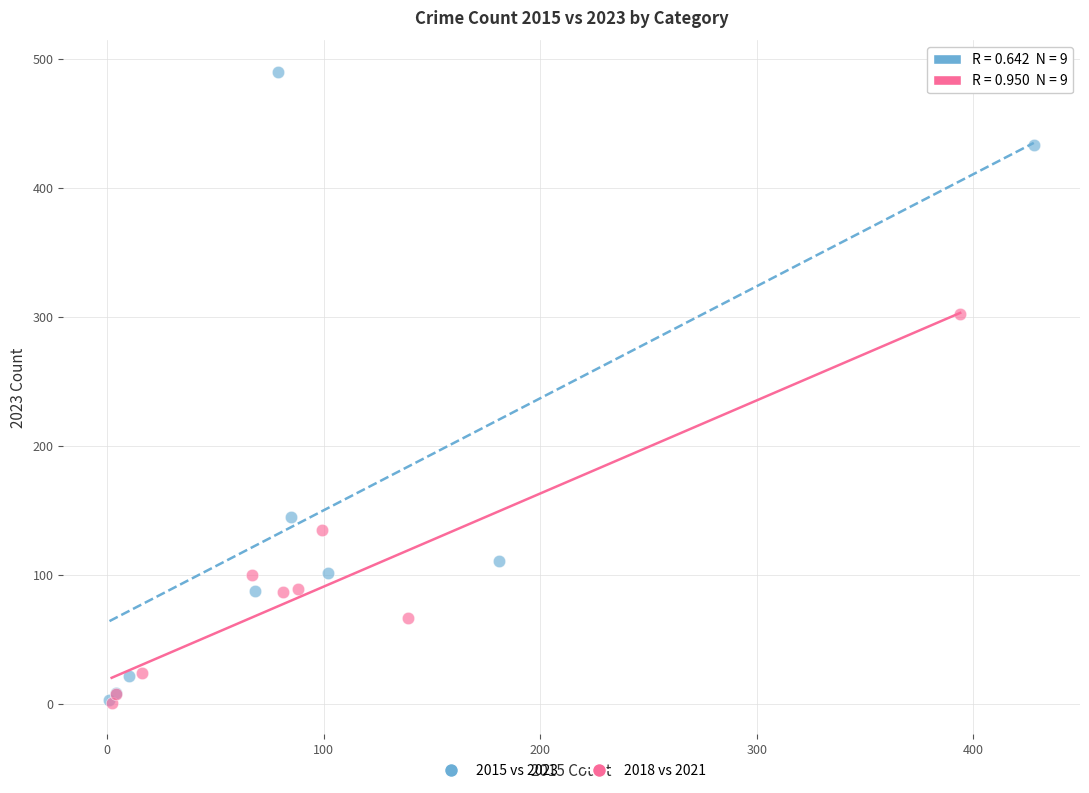

Which series reaches the maximum Y coordinate?

2015 vs 2023